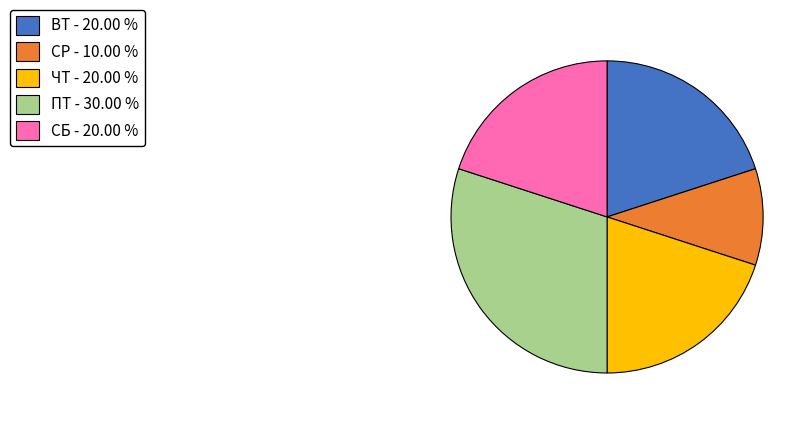

Is ПТ - 30.00 % the majority of the pie?

No